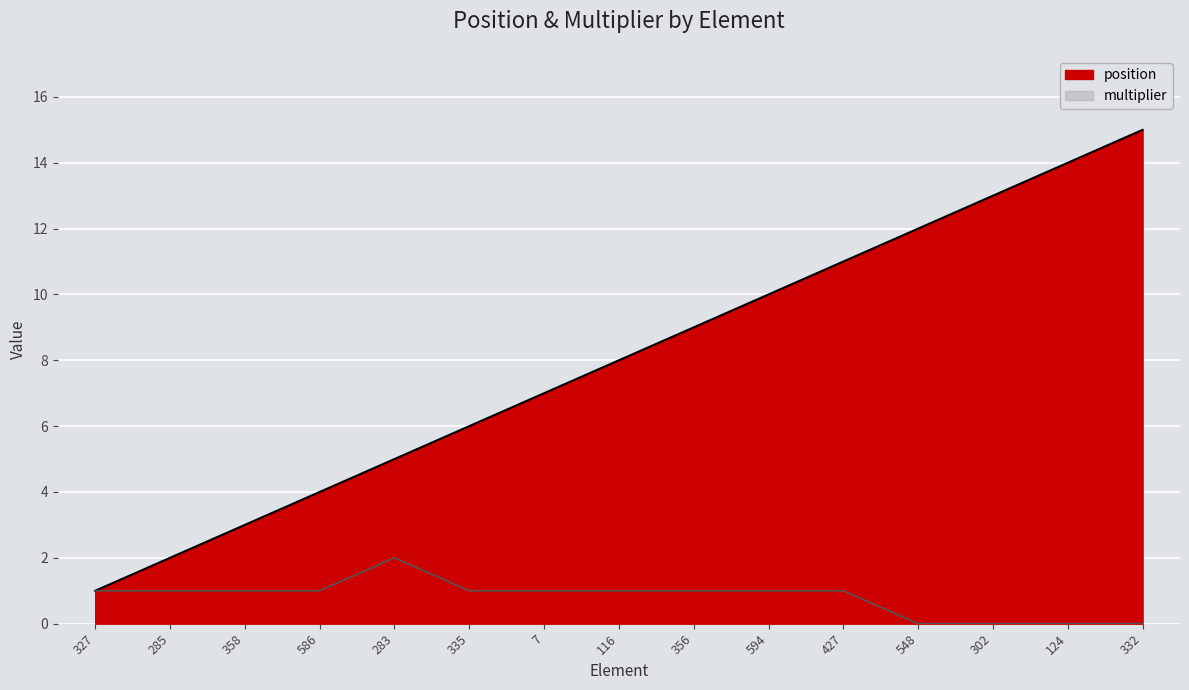

At which category is the sum across all series the highest?

332